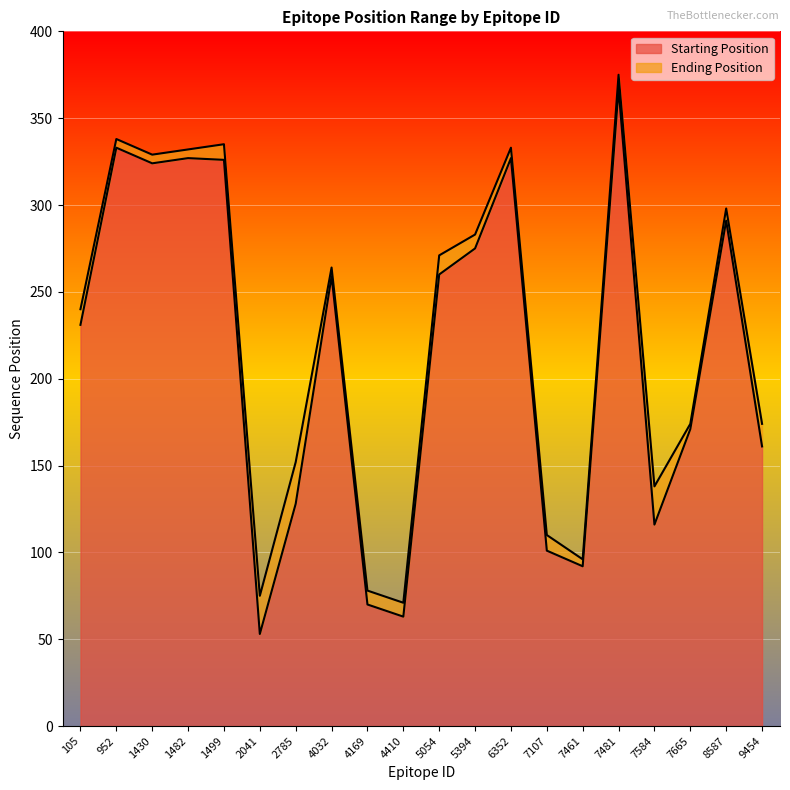

At which category is the sum across all series the highest?

7481